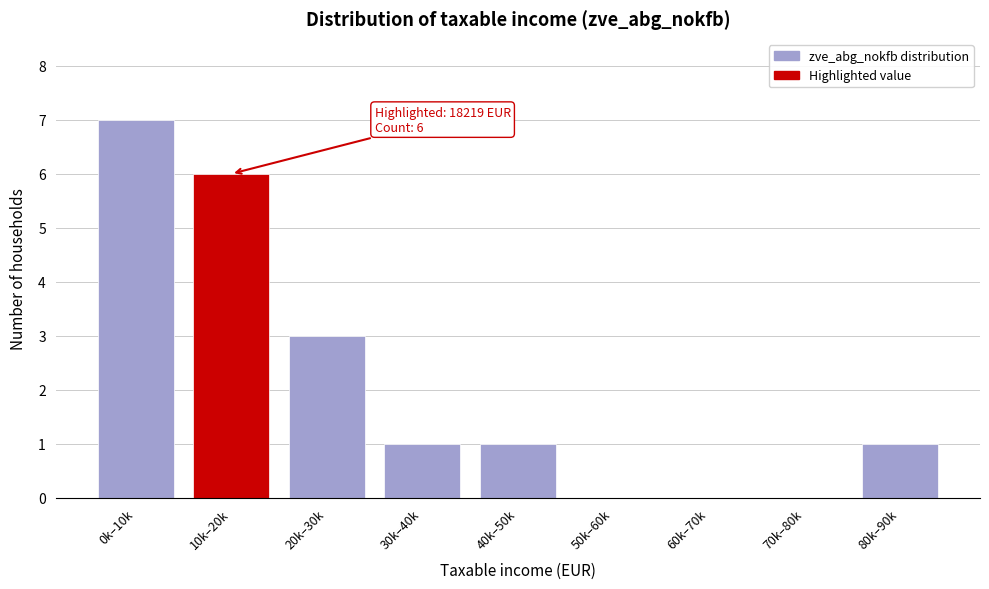

Reading right to left, what are all the values shown in this chart?

80k–90k=1	70k–80k=0	60k–70k=0	50k–60k=0	40k–50k=1	30k–40k=1	20k–30k=3	10k–20k=6	0k–10k=7